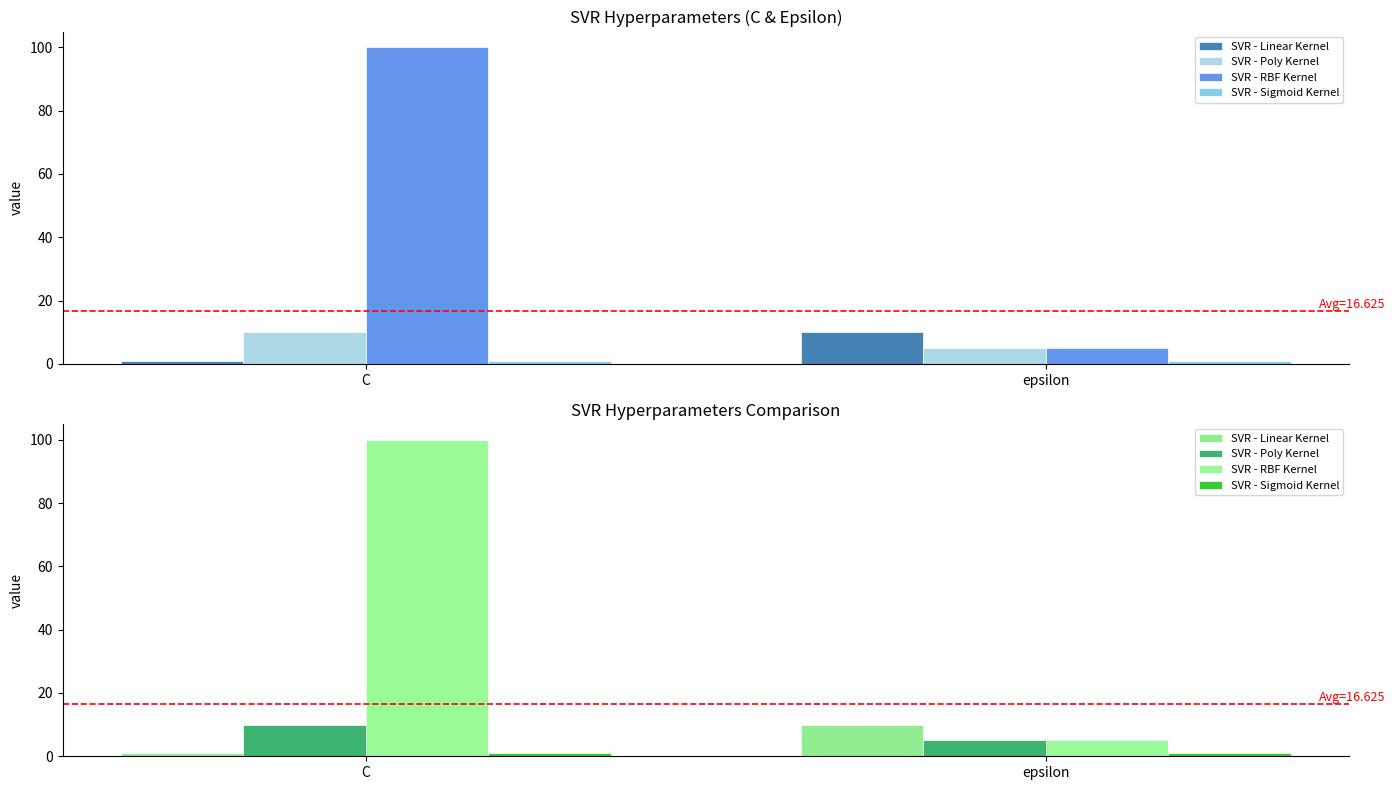

The SVR - RBF Kernel series shows 140 at C. True or false?

False